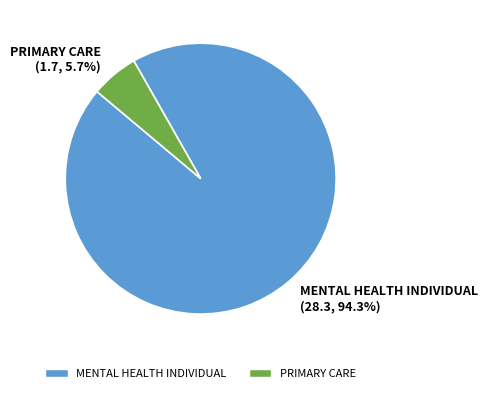

True or false: PRIMARY CARE accounts for 1% of the total.

False